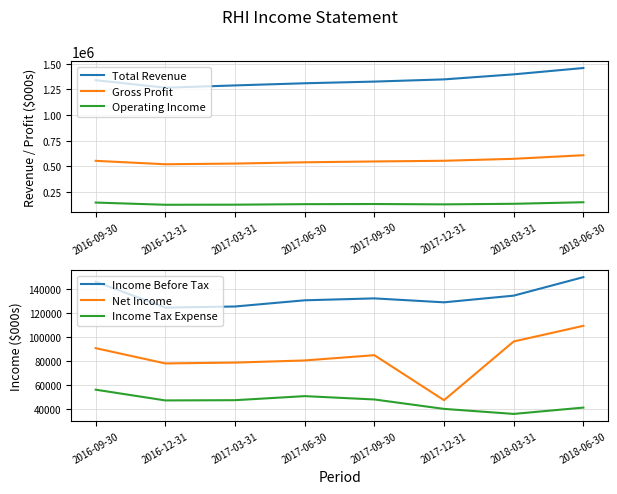

At which label does Income Before Tax first exceed 132300?

2016-09-30